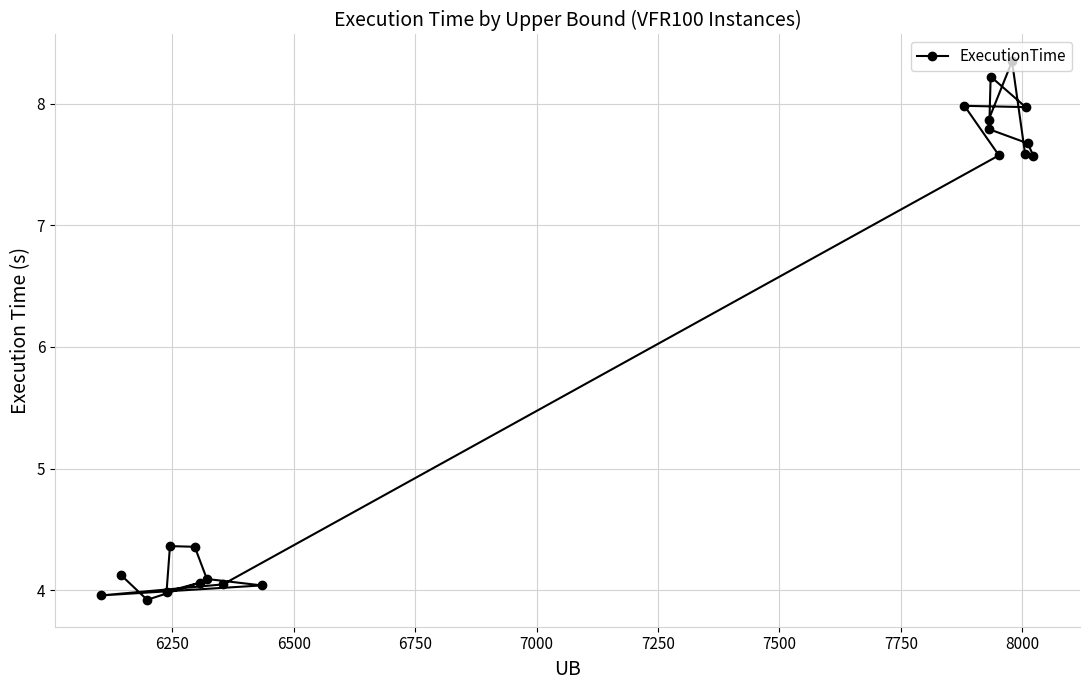

What is the greatest value displayed?

8.3